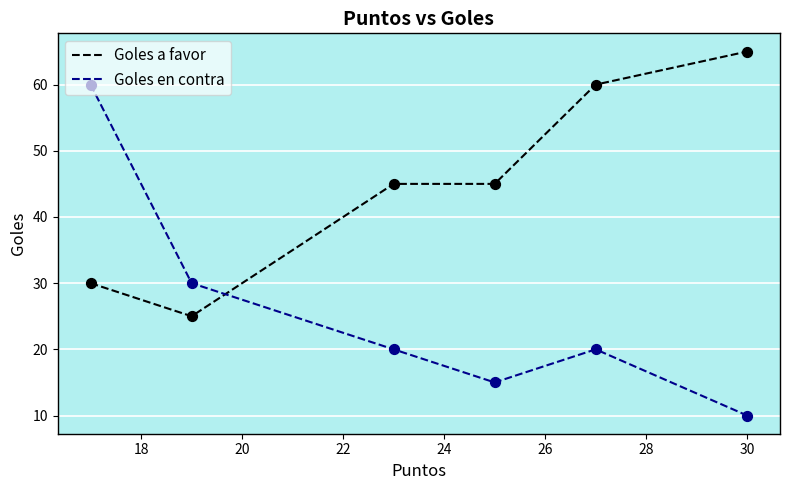

Which series has the largest total across all categories?

Goles a favor